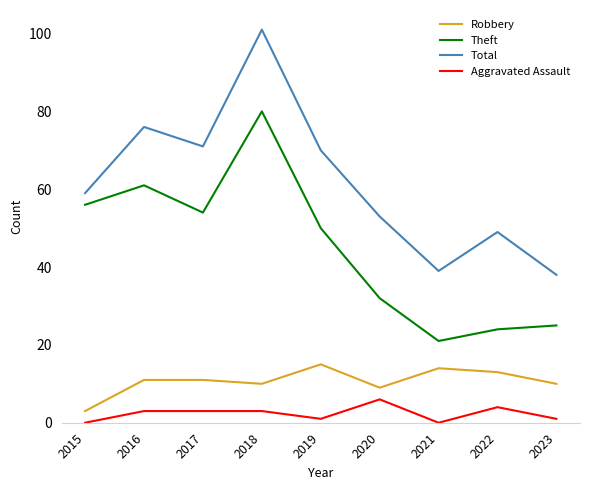

What is the spread (max minus min) of values at 2019?

69